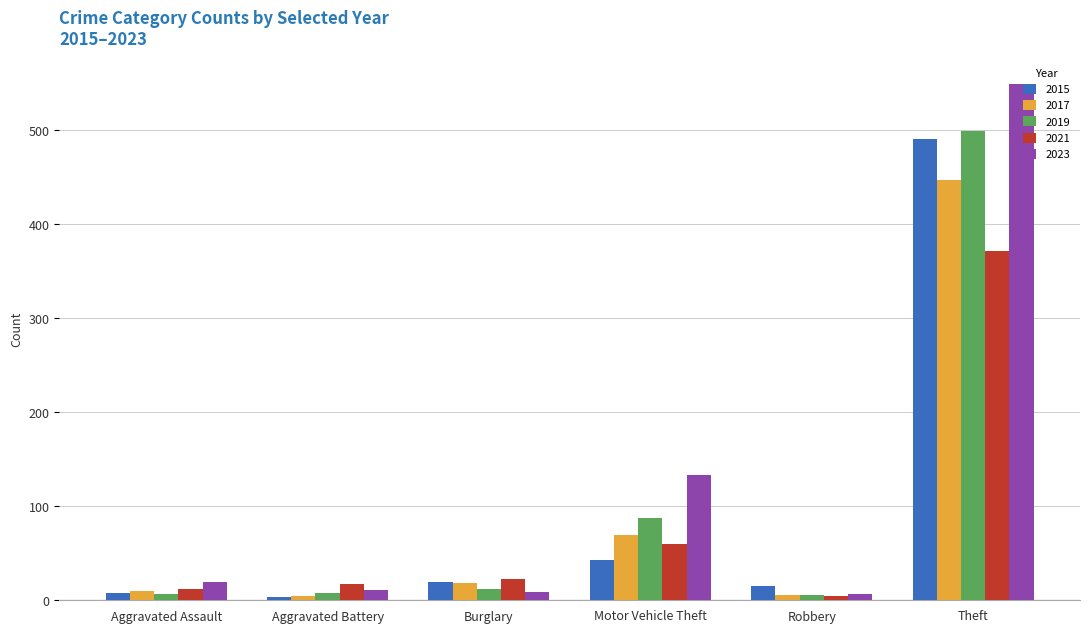

Where is 2017 nearest to the value 226?

Motor Vehicle Theft